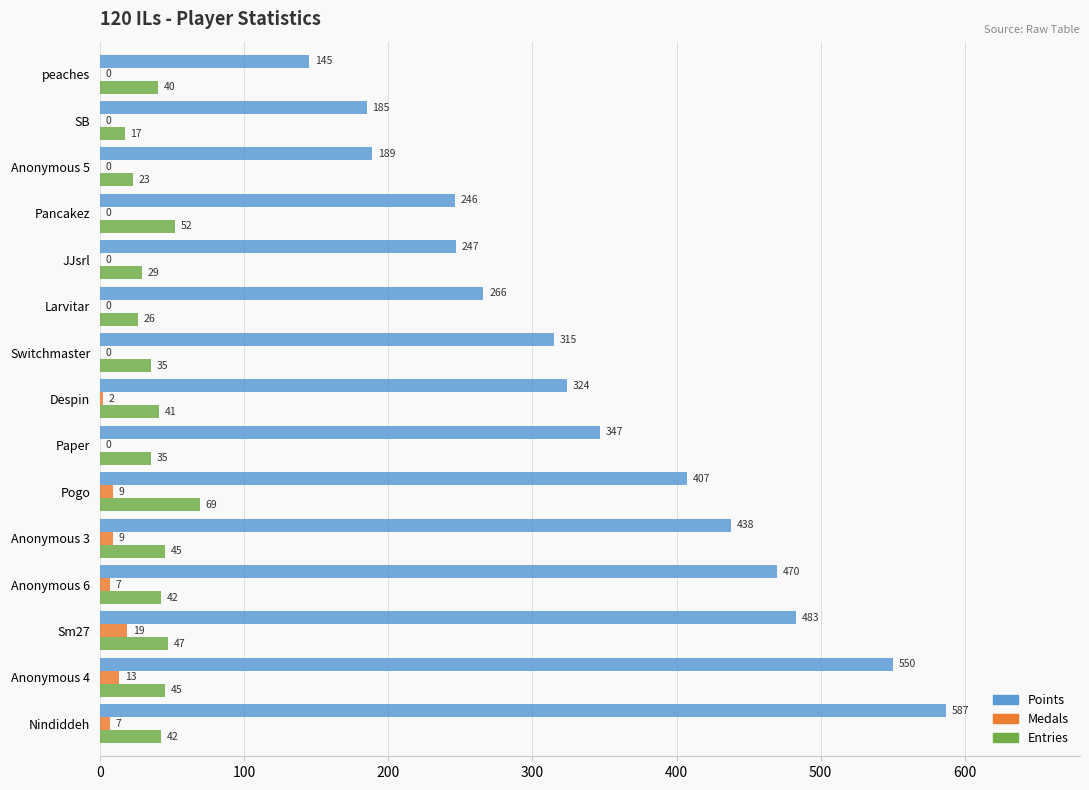

The value of Entries at Pogo is 96. True or false?

False